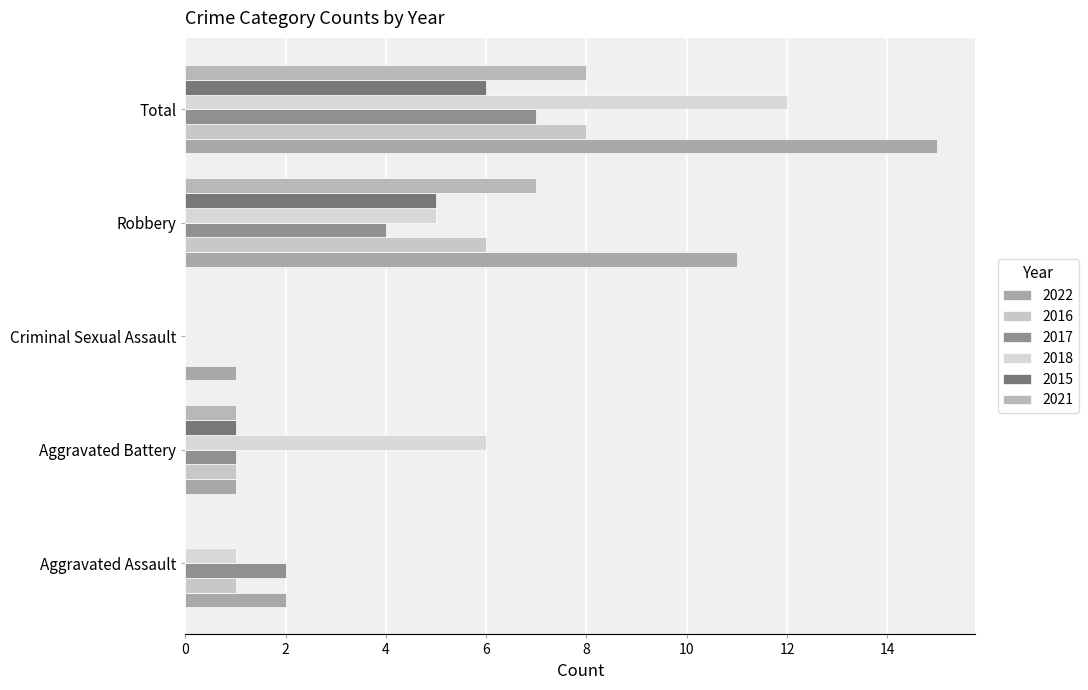

Is the value of 2015 at Aggravated Assault greater than the value of 2017 at Aggravated Battery?

No